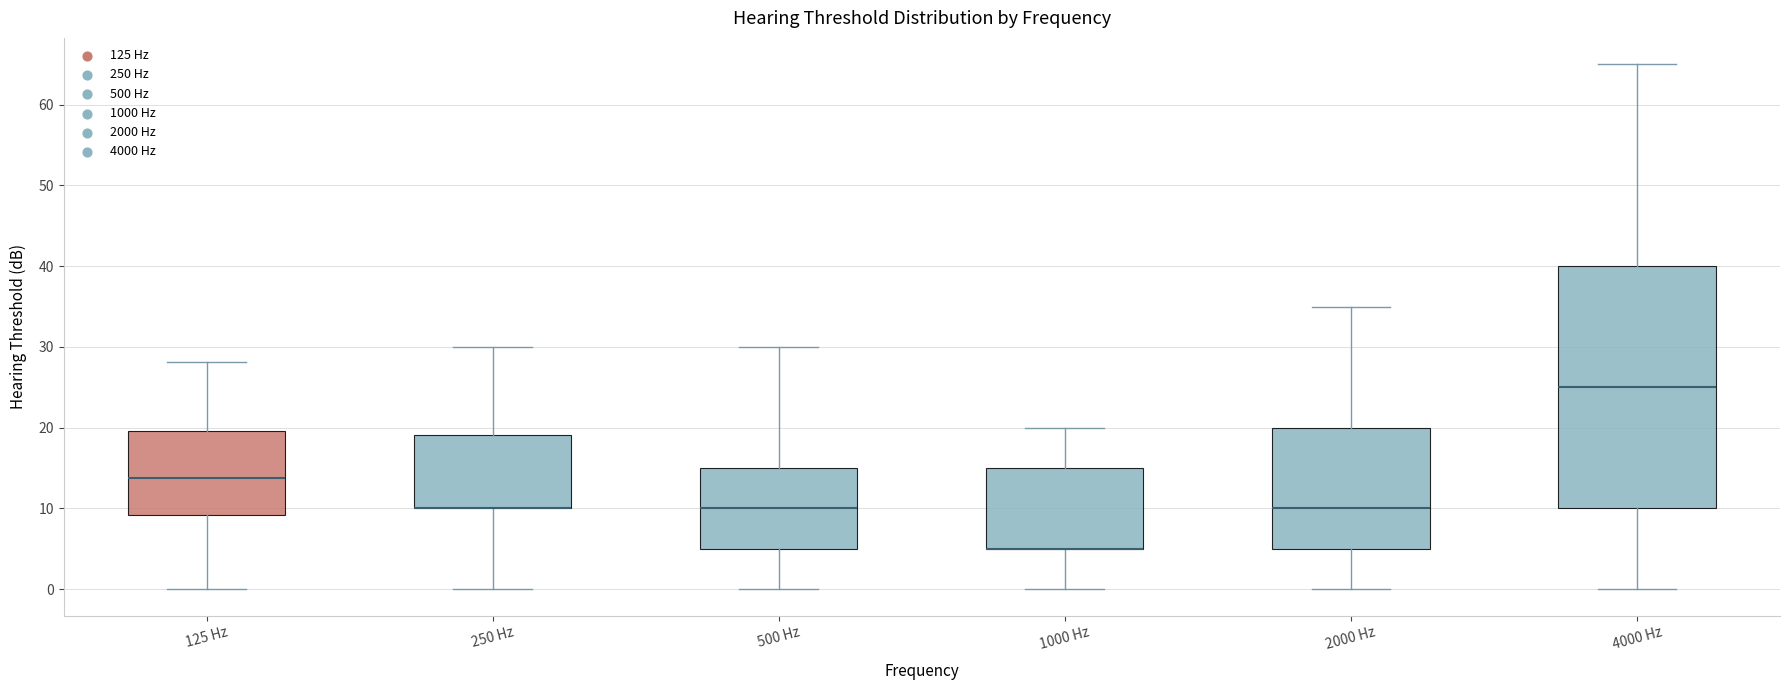

Reading left to right, transcribe this box plot: for each box, give where its median line is, the range the box spans, and where its two whiskers end, as read against the y-axis. The values are not printed on the chart, so give them approximately, as read against the axis.

125 Hz: median 14, box 9 to 20, whiskers 0 to 28
250 Hz: median 10 (drawn on the box's lower edge), box 10 to 19, whiskers 0 to 30
500 Hz: median 10, box 5 to 15, whiskers 0 to 30
1000 Hz: median 5 (drawn on the box's lower edge), box 5 to 15, whiskers 0 to 20
2000 Hz: median 10, box 5 to 20, whiskers 0 to 35
4000 Hz: median 25, box 10 to 40, whiskers 0 to 65